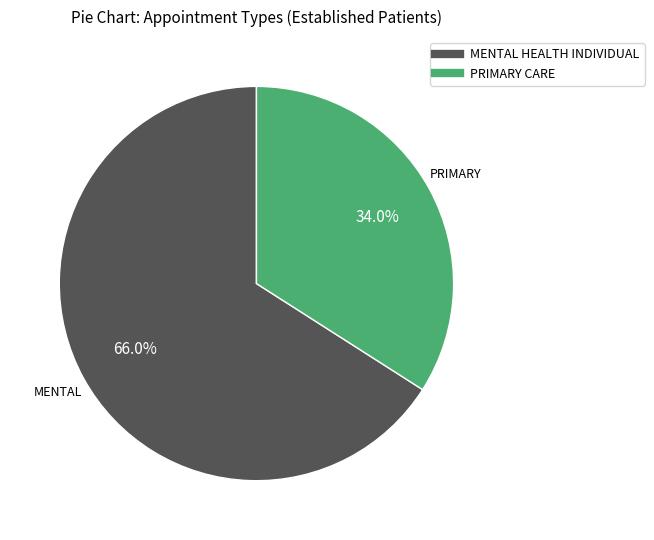

What is the total percentage of MENTAL HEALTH INDIVIDUAL and PRIMARY CARE?

100.0%